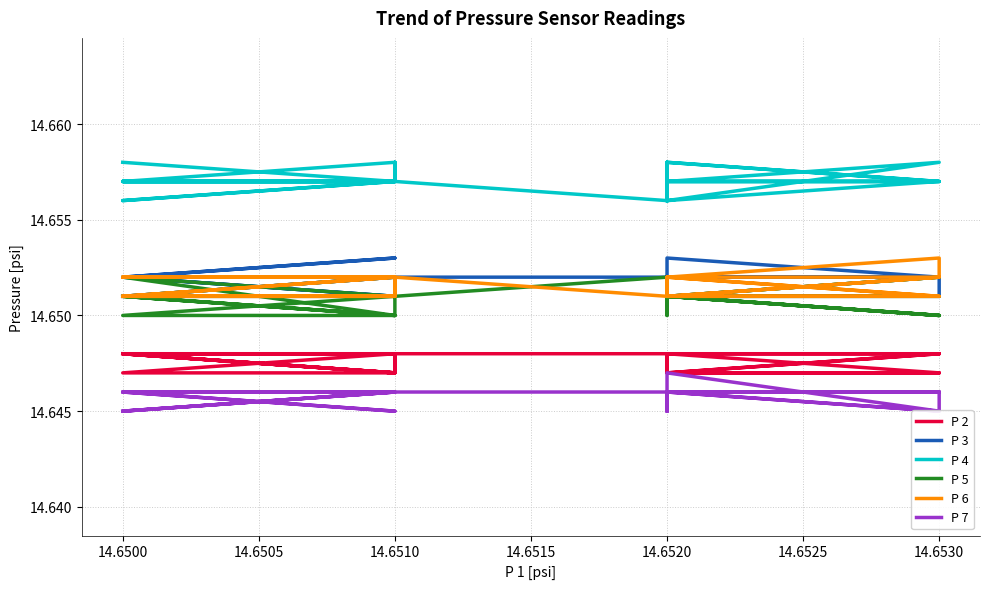

Count the P 6 values in the range 14 to 15.

40